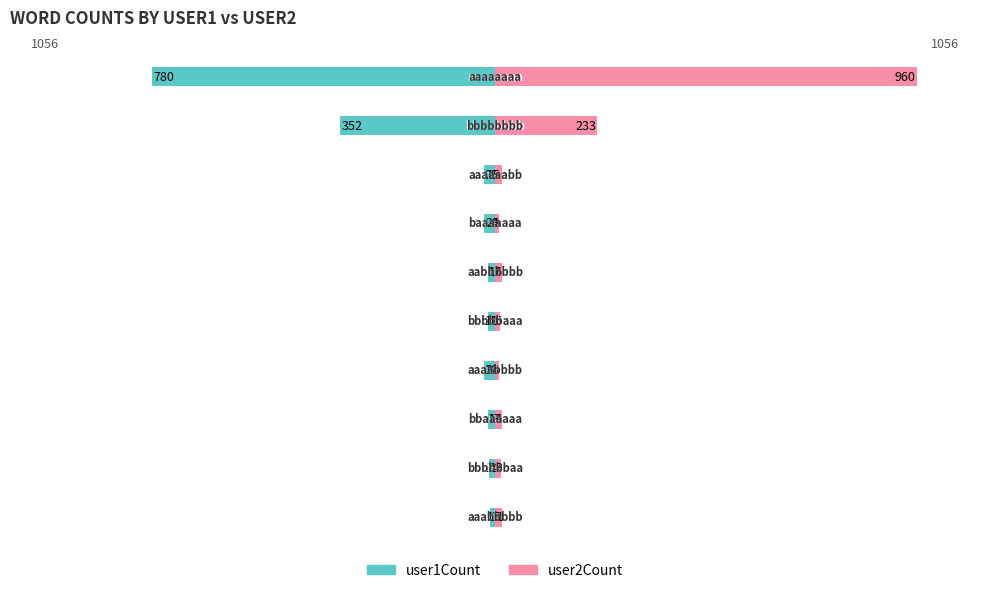

Reading left to right, list all the values displayed in this chart.

user1Count: −1250=-780	−1000=-352	−750=-25	−500=-24	−250=-16	0=-16	250=-24	500=-16	750=-13	1000=-11
user2Count: −1250=960	−1000=233	−750=15	−500=9	−250=17	0=11	250=10	500=17	750=14	1000=15